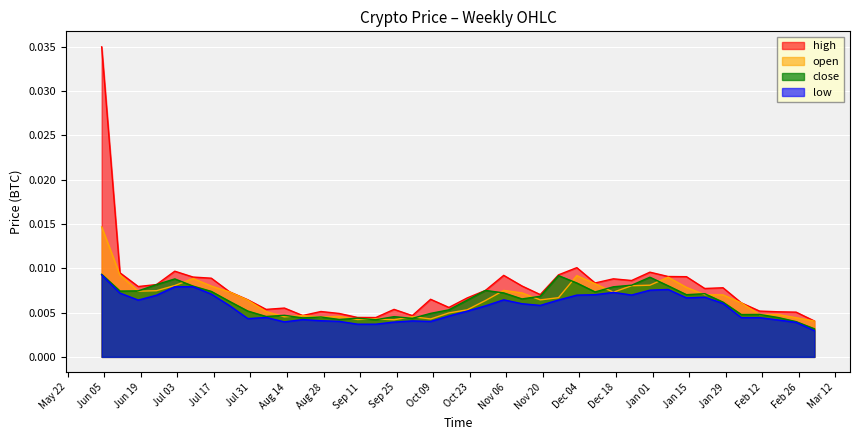

Where is open nearest to the value 0?

1551657600